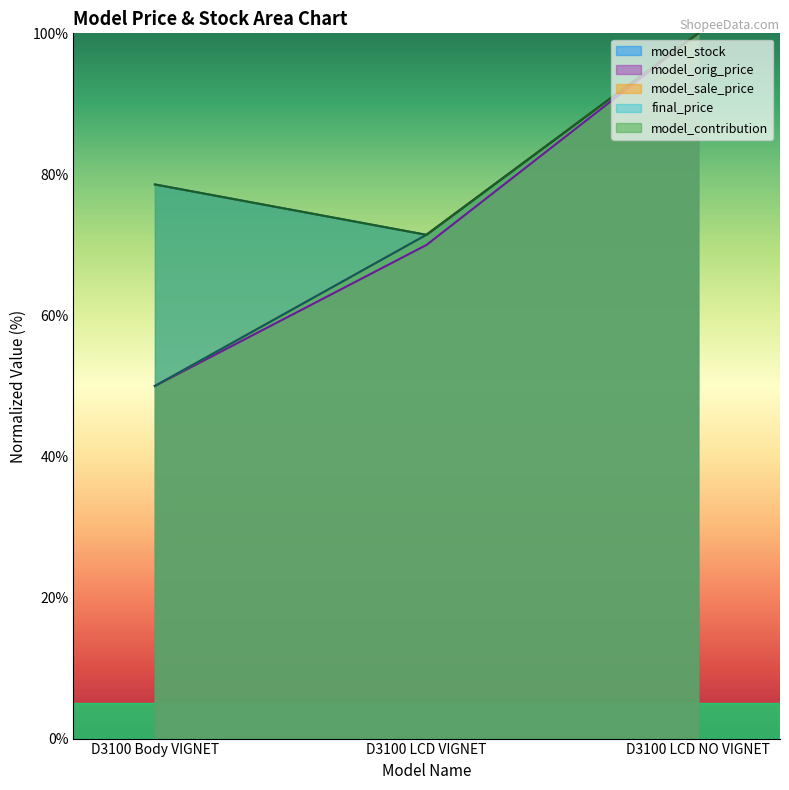

What is the greatest value displayed?

100.0